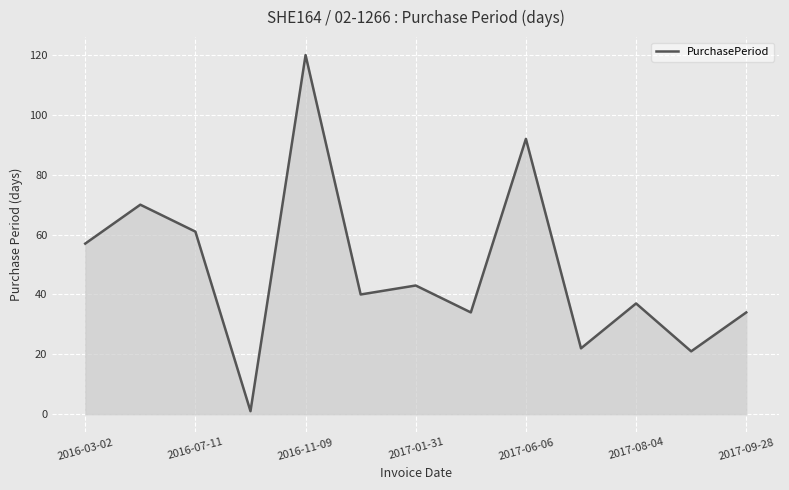

What is the maximum value shown in the chart?

120